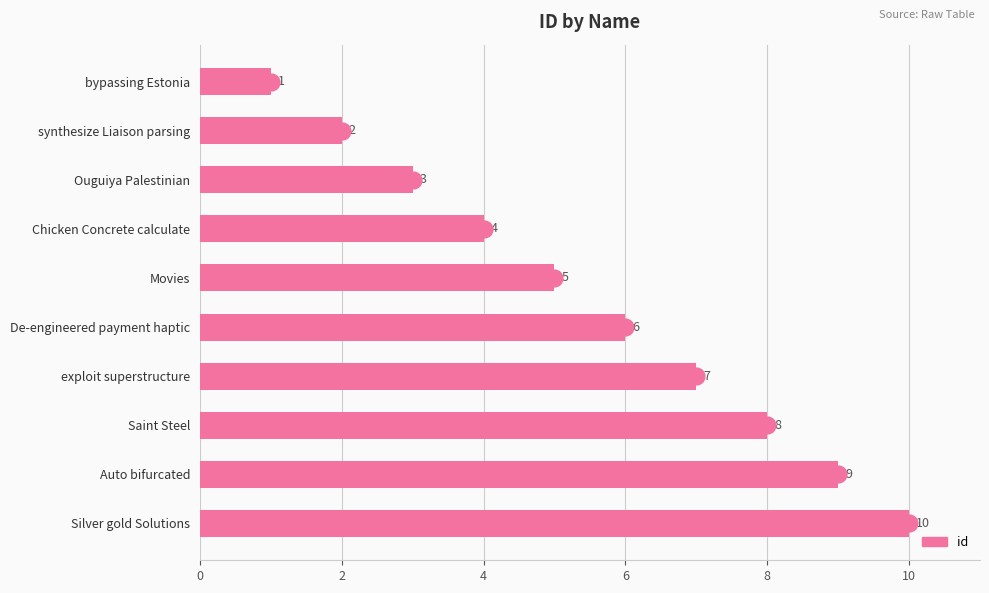

What is the maximum value shown in the chart?

10